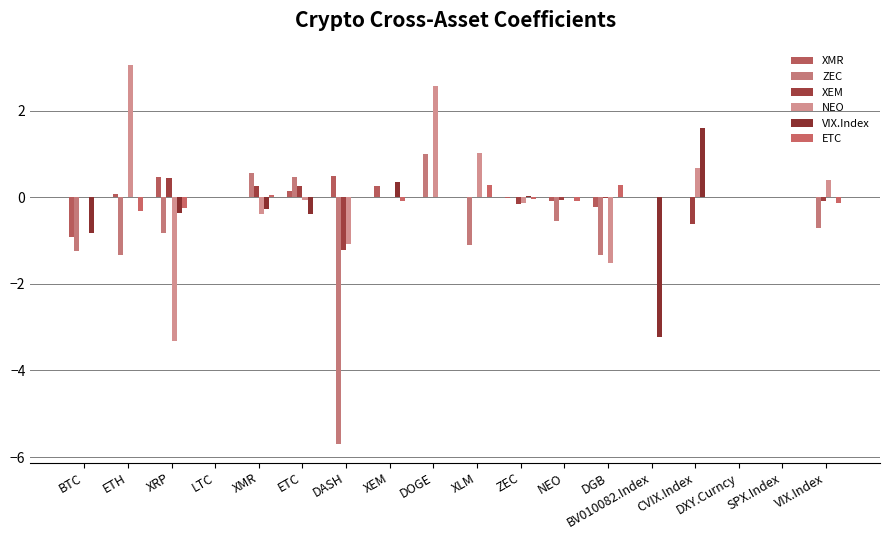

Reading right to left, extract all data points from this chart.

XMR: VIX.Index=0.0	SPX.Index=0.0	DXY.Curncy=0.0	CVIX.Index=0.0	BV010082.Index=0.0	DGB=-0.2	NEO=-0.1	ZEC=-0.0	XLM=0.0	DOGE=0.0	XEM=0.3	DASH=0.5	ETC=0.2	XMR=0.0	LTC=0.0	XRP=0.5	ETH=0.1	BTC=-0.9
ZEC: VIX.Index=-0.7	SPX.Index=0.0	DXY.Curncy=0.0	CVIX.Index=0.0	BV010082.Index=0.0	DGB=-1.3	NEO=-0.6	ZEC=0.0	XLM=-1.1	DOGE=1.0	XEM=0.0	DASH=-5.7	ETC=0.5	XMR=0.6	LTC=0.0	XRP=-0.8	ETH=-1.3	BTC=-1.2
XEM: VIX.Index=-0.1	SPX.Index=0.0	DXY.Curncy=0.0	CVIX.Index=-0.6	BV010082.Index=0.0	DGB=-0.0	NEO=-0.1	ZEC=-0.2	XLM=0.0	DOGE=0.0	XEM=0.0	DASH=-1.2	ETC=0.3	XMR=0.3	LTC=0.0	XRP=0.4	ETH=0.0	BTC=0.0
NEO: VIX.Index=0.4	SPX.Index=0.0	DXY.Curncy=0.0	CVIX.Index=0.7	BV010082.Index=0.0	DGB=-1.5	NEO=0.0	ZEC=-0.1	XLM=1.0	DOGE=2.6	XEM=0.0	DASH=-1.1	ETC=-0.1	XMR=-0.4	LTC=0.0	XRP=-3.3	ETH=3.1	BTC=0.0
VIX.Index: VIX.Index=0.0	SPX.Index=0.0	DXY.Curncy=0.0	CVIX.Index=1.6	BV010082.Index=-3.2	DGB=0.0	NEO=0.0	ZEC=0.0	XLM=0.0	DOGE=0.0	XEM=0.4	DASH=0.0	ETC=-0.4	XMR=-0.3	LTC=0.0	XRP=-0.4	ETH=0.0	BTC=-0.8
ETC: VIX.Index=-0.1	SPX.Index=0.0	DXY.Curncy=0.0	CVIX.Index=0.0	BV010082.Index=0.0	DGB=0.3	NEO=-0.1	ZEC=-0.0	XLM=0.3	DOGE=0.0	XEM=-0.1	DASH=0.0	ETC=0.0	XMR=0.0	LTC=0.0	XRP=-0.3	ETH=-0.3	BTC=0.0